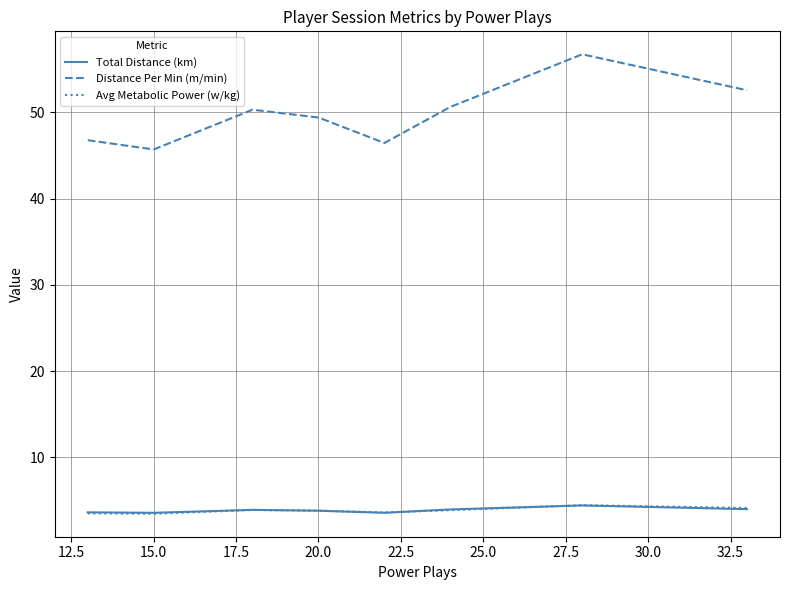

Which series has the largest total across all categories?

Distance Per Min (m/min)